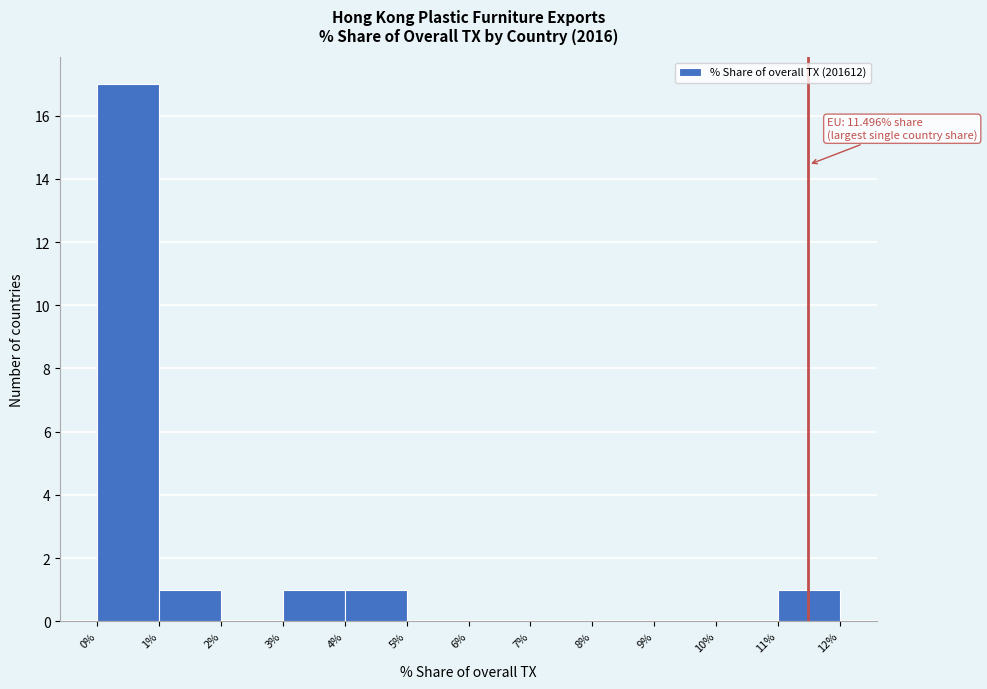

Which range on the x-axis has the tallest bar?

0% to 1%